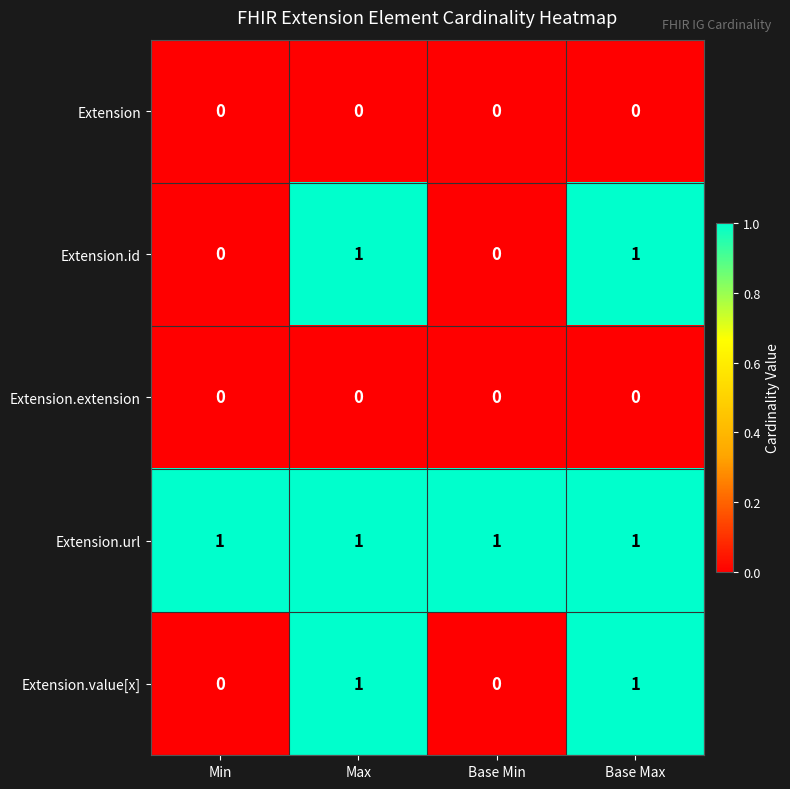

Is the value of Extension at Base Max greater than the value of Extension.url at Max?

No